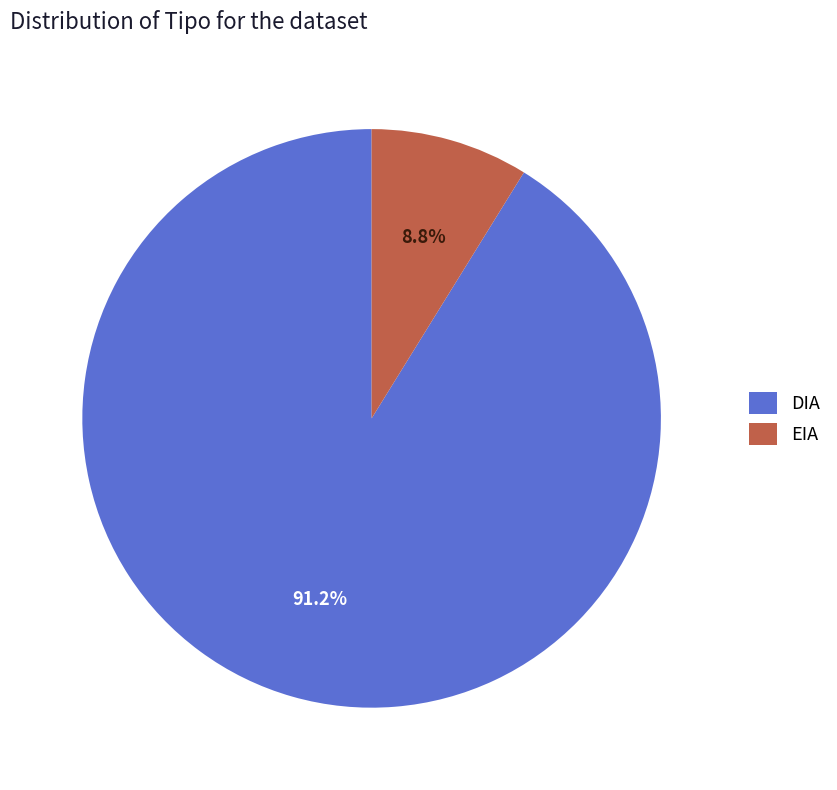

Rank the categories by value from lowest to highest.

EIA, DIA